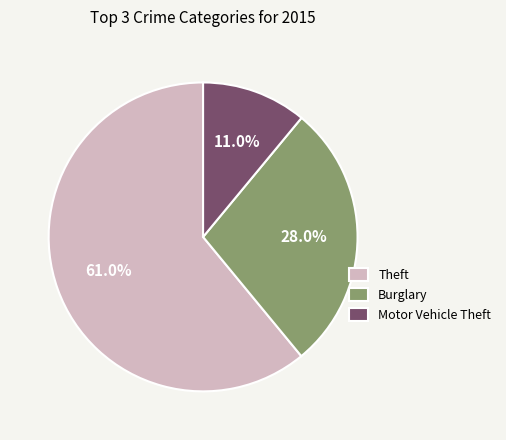

How much of the chart is everything except Theft?

39.0%